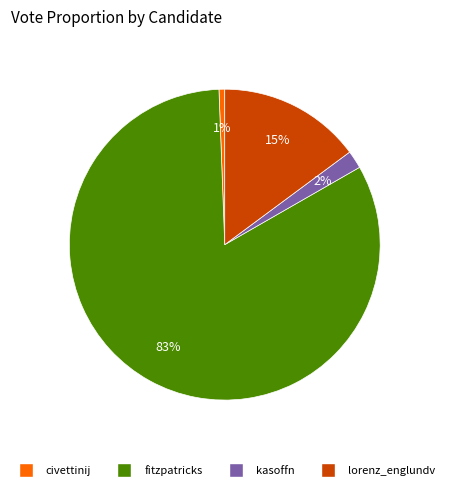

Count the number of slices in the pie.

4